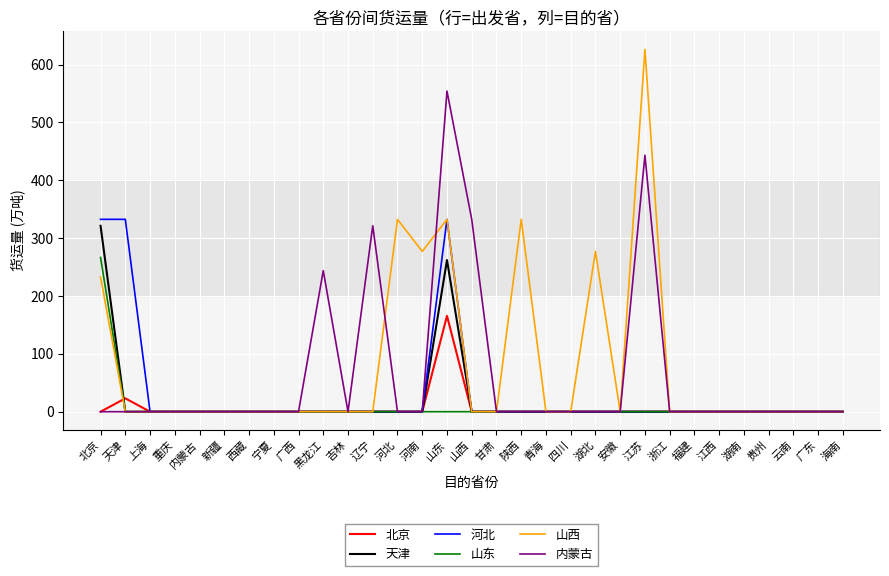

Which series has the widest spread of values?

山西